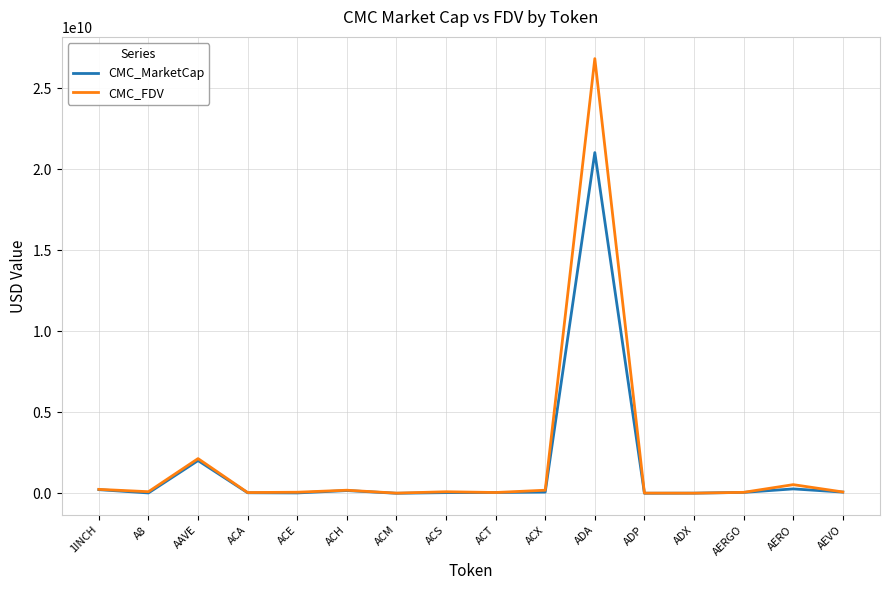

Rank the series by their maximum value, from lowest to highest.

CMC_MarketCap, CMC_FDV